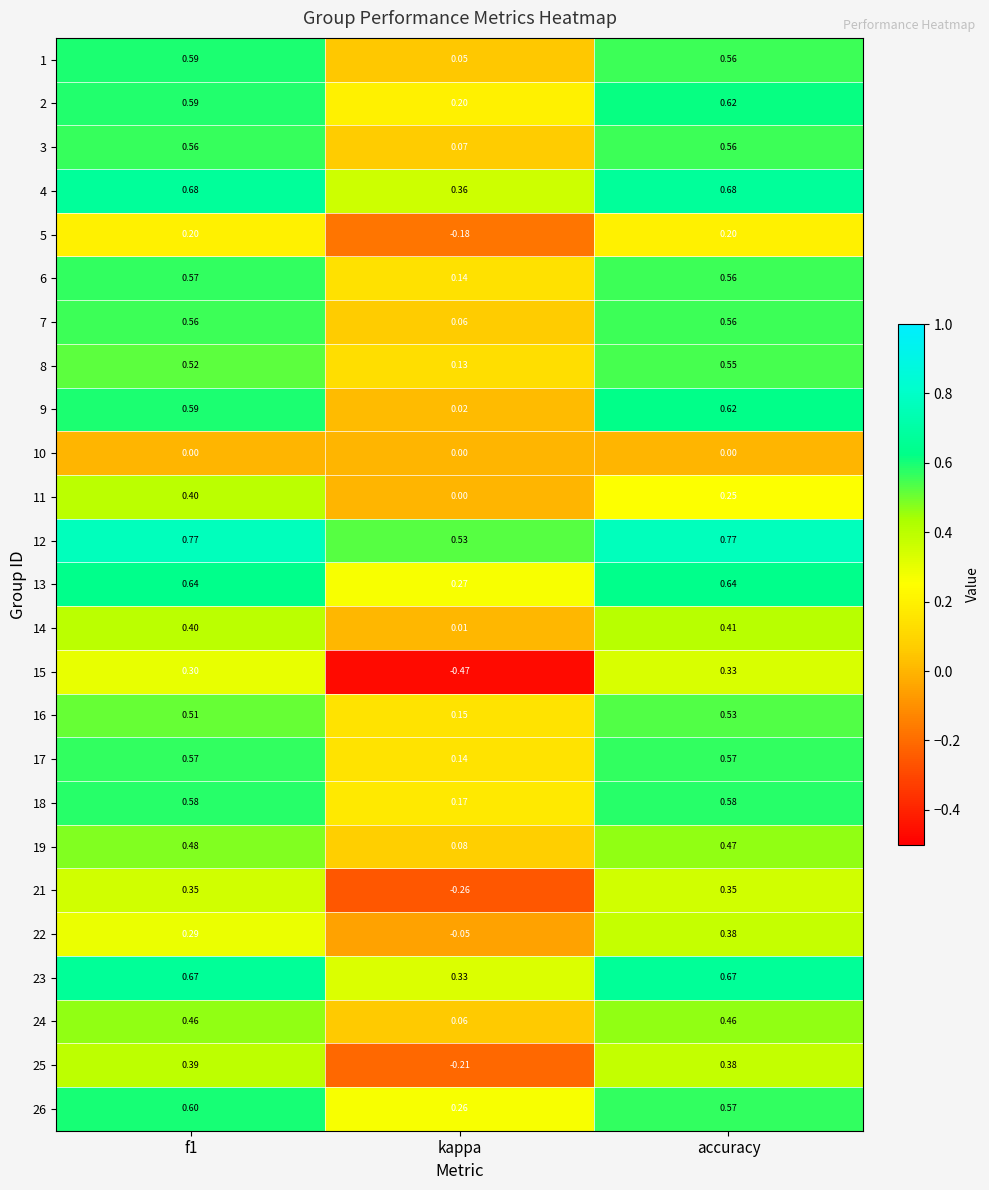

At which label is 26 closest to 0?

kappa